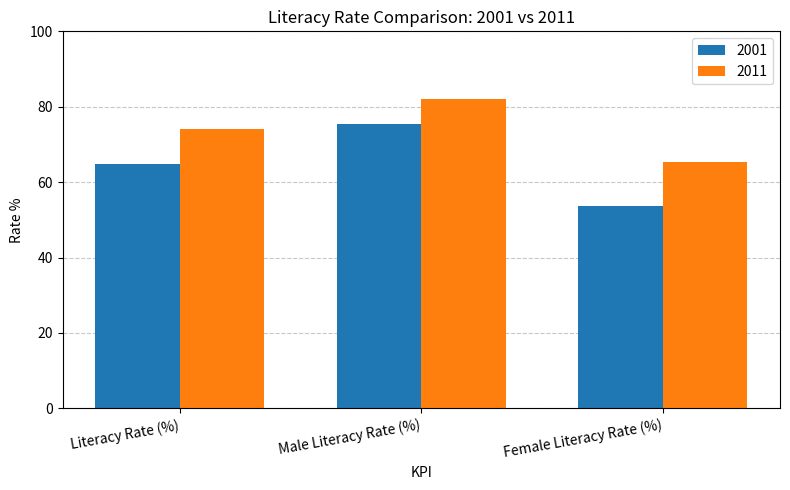

Which category has the lowest value across all series?

Female Literacy Rate (%)